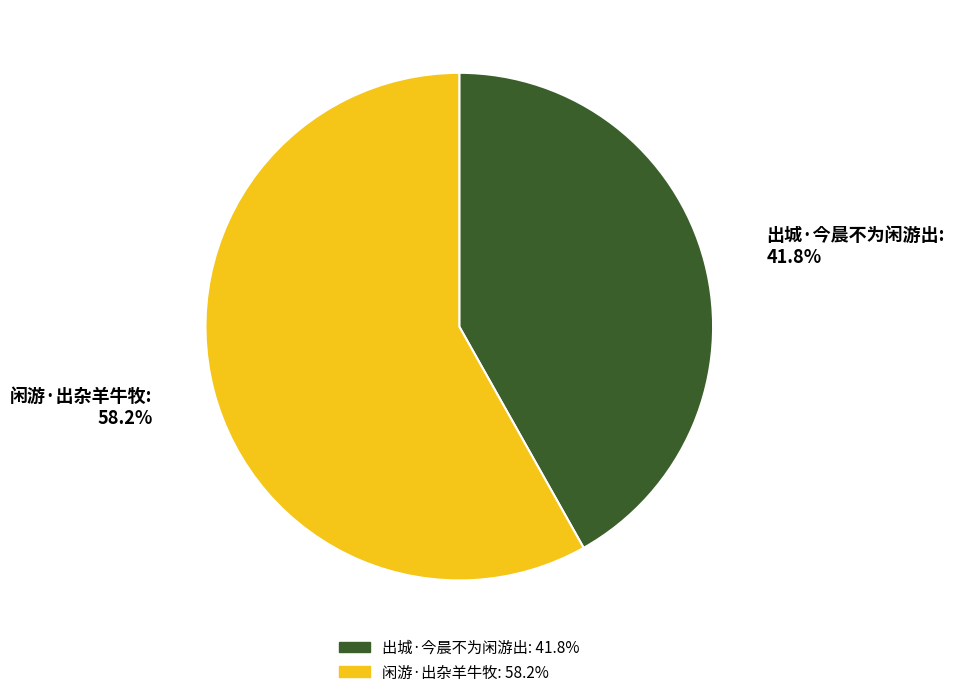

Which slice represents more than half of the pie?

闲游·出杂羊牛牧